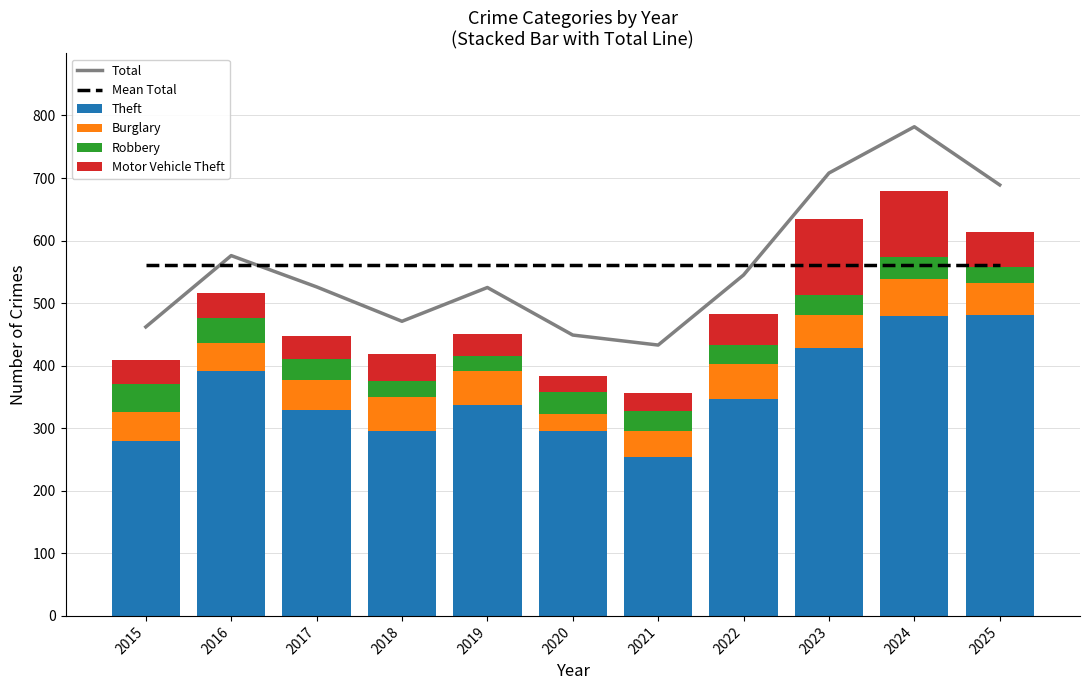

Which category has the highest value across all series?

2024